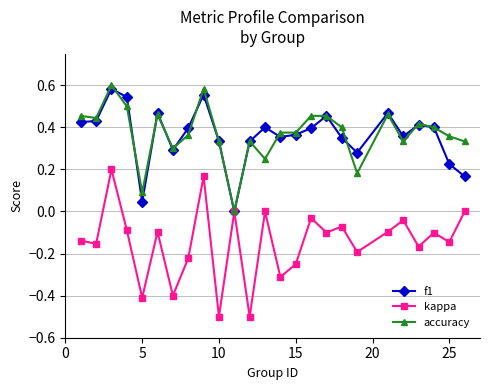

List the series in order of their peak value, lowest first.

kappa, f1, accuracy